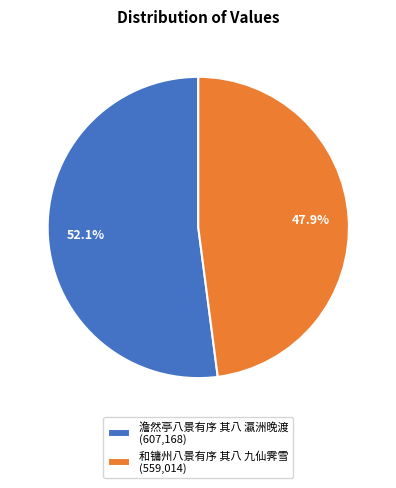

What percentage is the 澹然亭八景有序 其八 瀛洲晚渡 slice, to the nearest percent?

52%